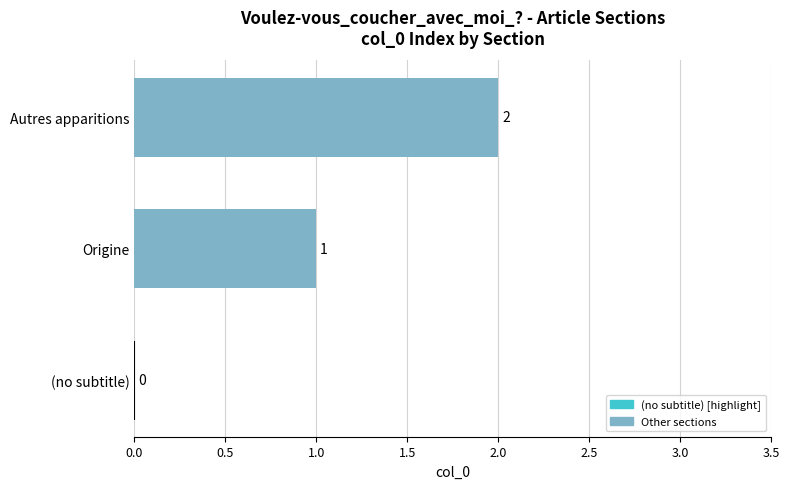

Where is the data nearest to the value 1?

Origine